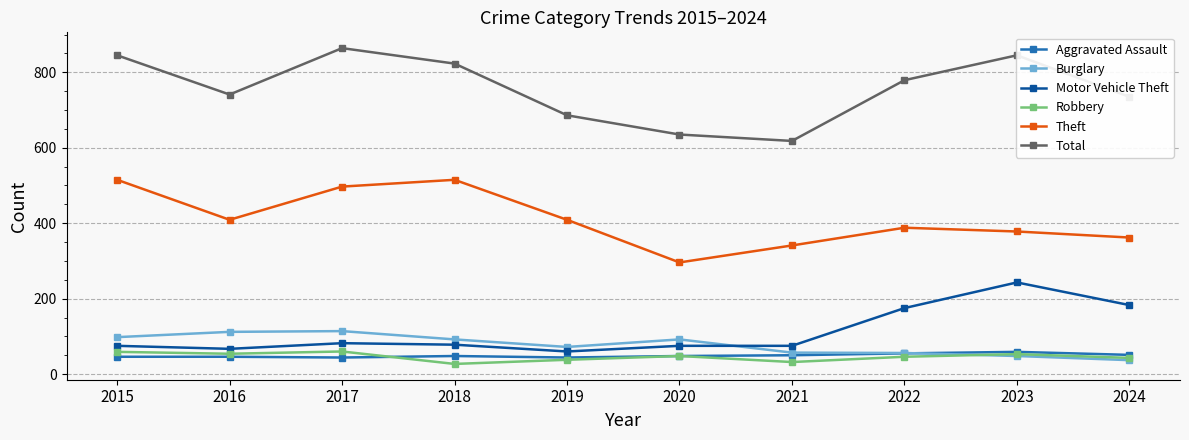

What is the highest value of the Motor Vehicle Theft series?

243